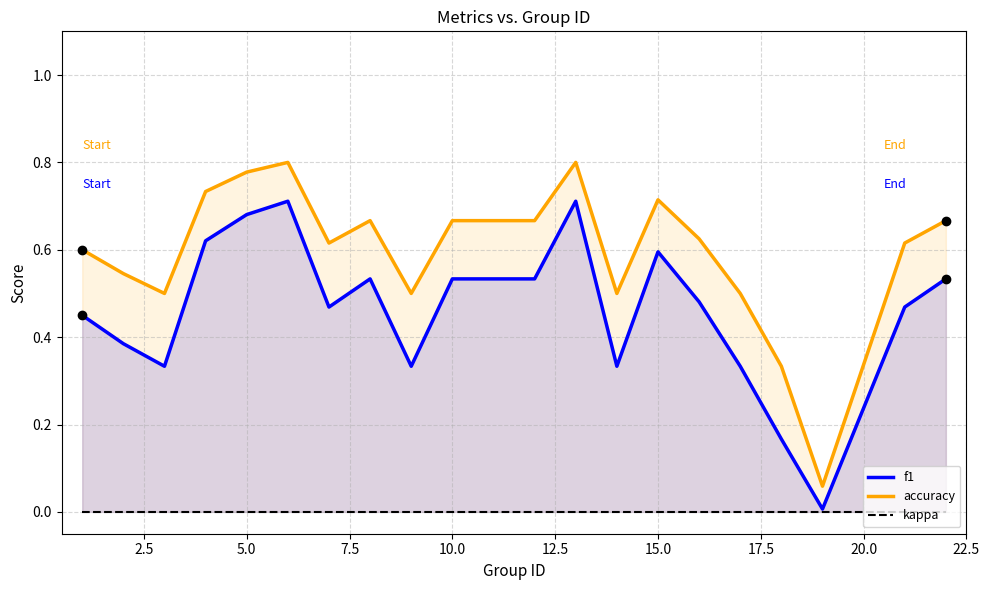

Reading left to right, extract all data points from this chart.

f1: 0.5	0.4	0.3	0.6	0.7	0.7	0.5	0.5	0.3	0.5	0.5	0.7	0.3	0.6	0.5	0.3	0.2	0.0	0.5	0.5
accuracy: 0.6	0.5	0.5	0.7	0.8	0.8	0.6	0.7	0.5	0.7	0.7	0.8	0.5	0.7	0.6	0.5	0.3	0.1	0.6	0.7
kappa: 0.0	0.0	0.0	0.0	0.0	0.0	0.0	0.0	0.0	0.0	0.0	0.0	0.0	0.0	0.0	0.0	0.0	0.0	0.0	0.0